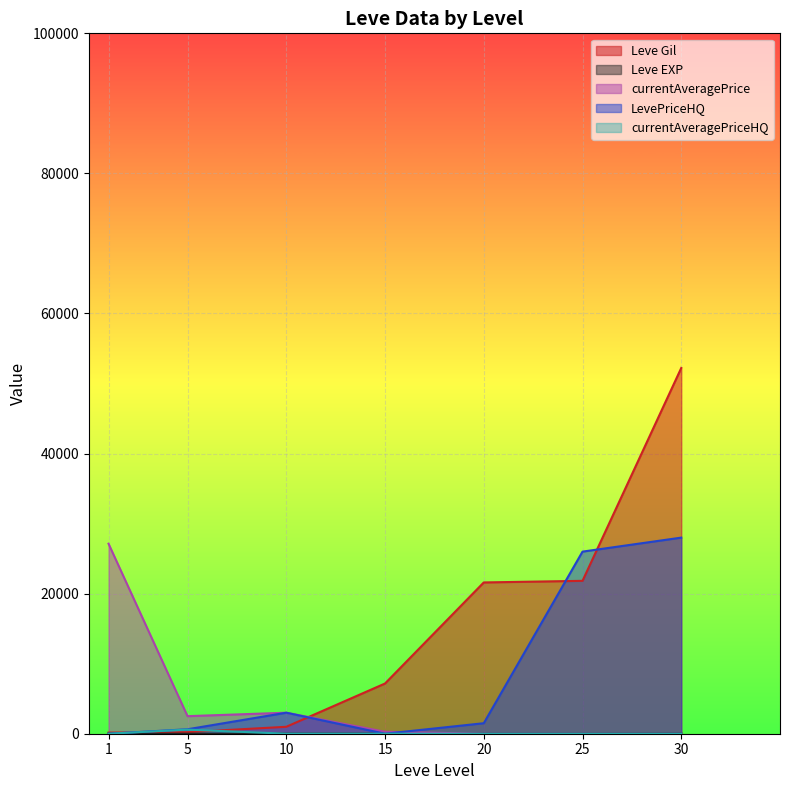

What are all the series names shown in the legend?

Leve Gil, Leve EXP, currentAveragePrice, LevePriceHQ, currentAveragePriceHQ